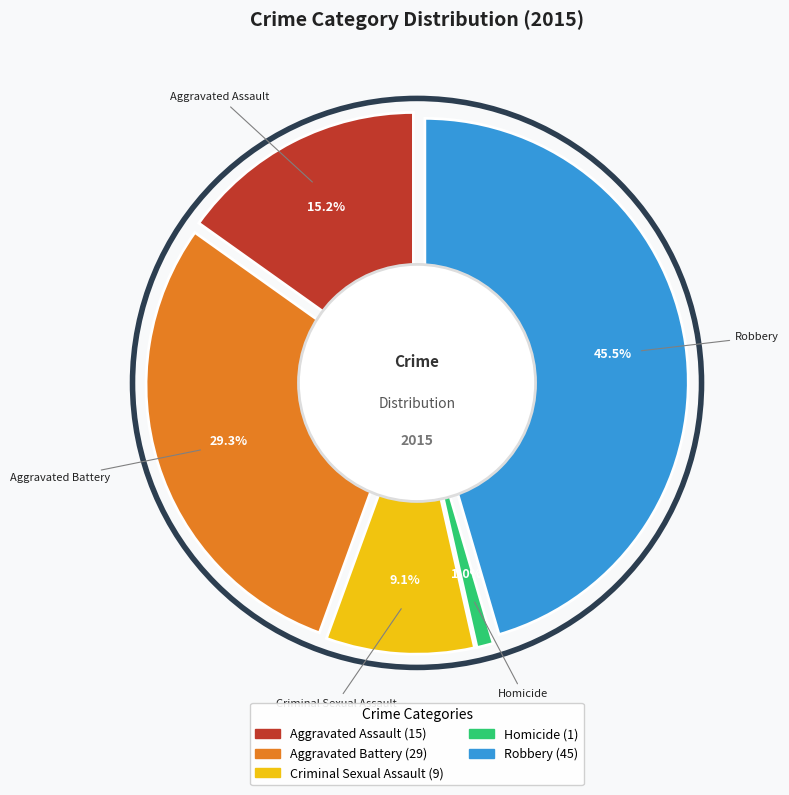

Count the number of slices in the pie.

5